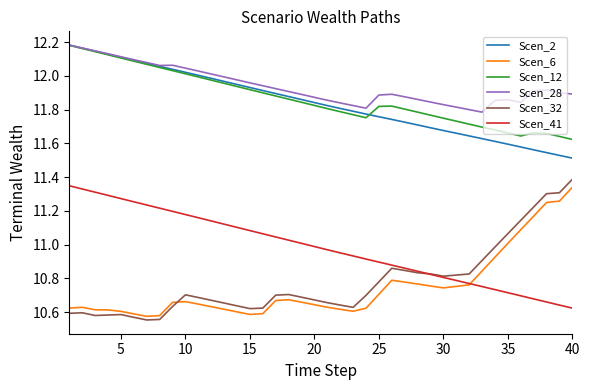

After their last crossing, which series has the higher values: Scen_32 or Scen_6?

Scen_32